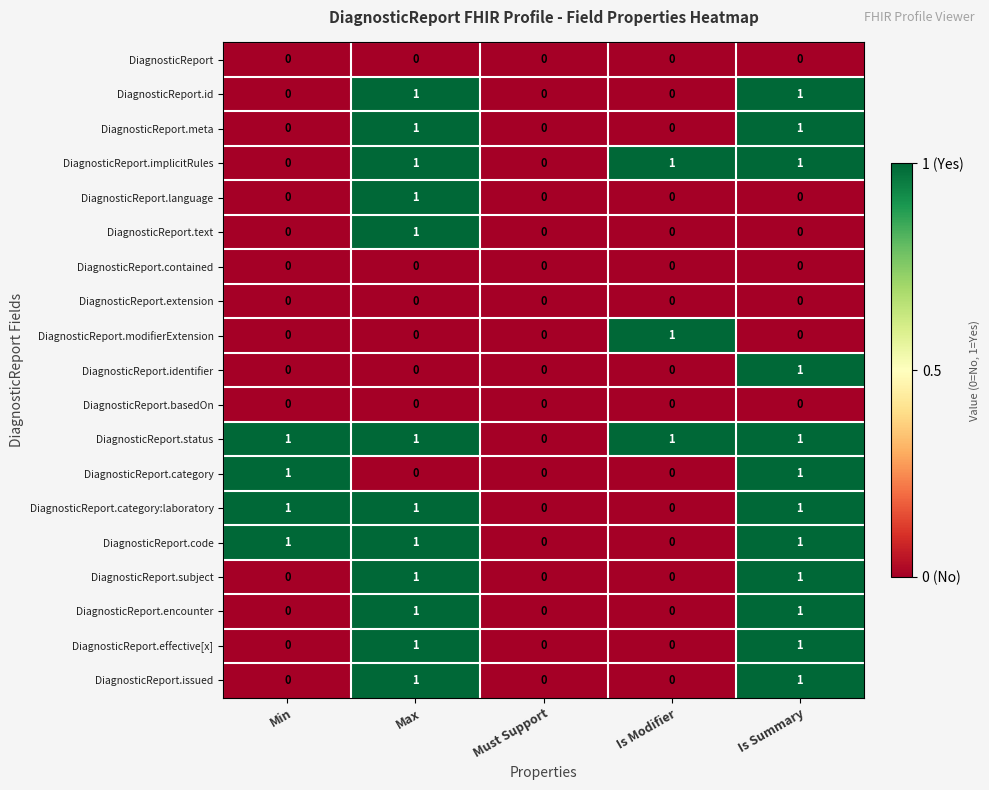

What is the total value across all series at Max?

12